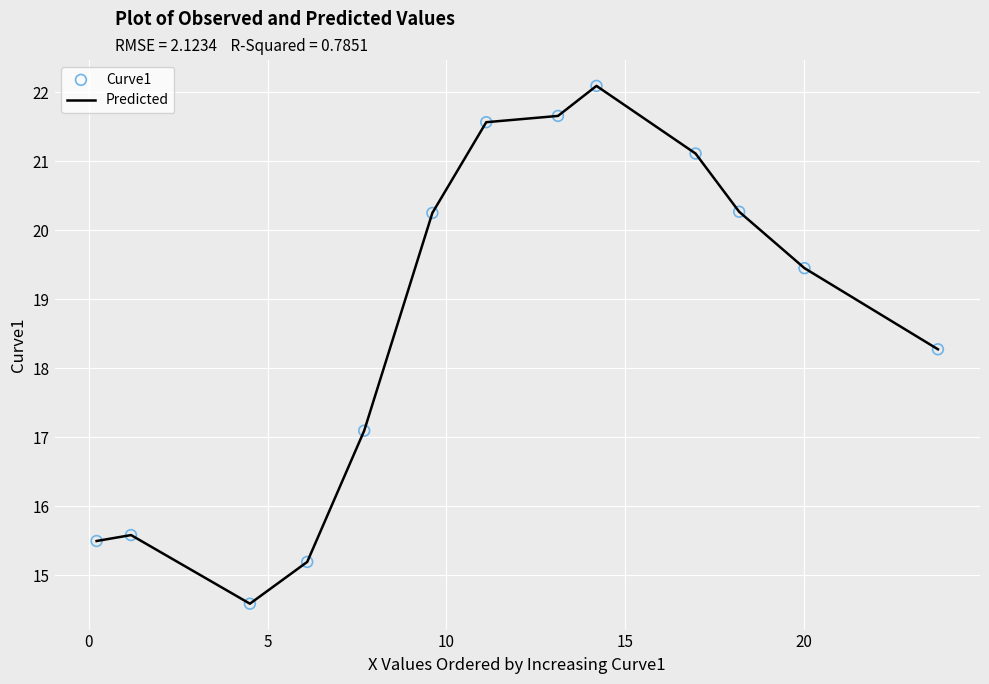

What is the smallest value displayed?

14.6